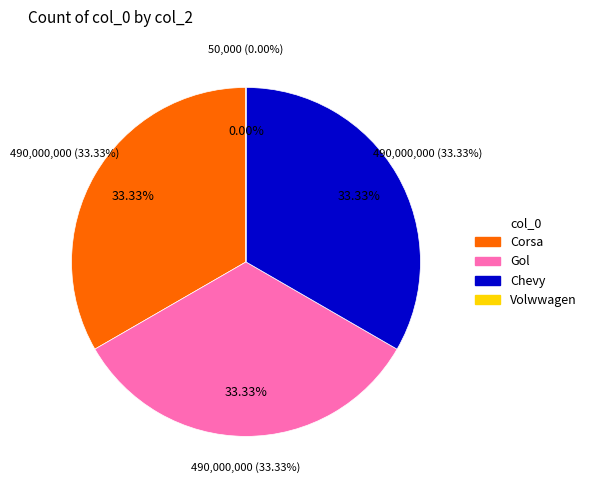

Which slice is the largest?

Corsa